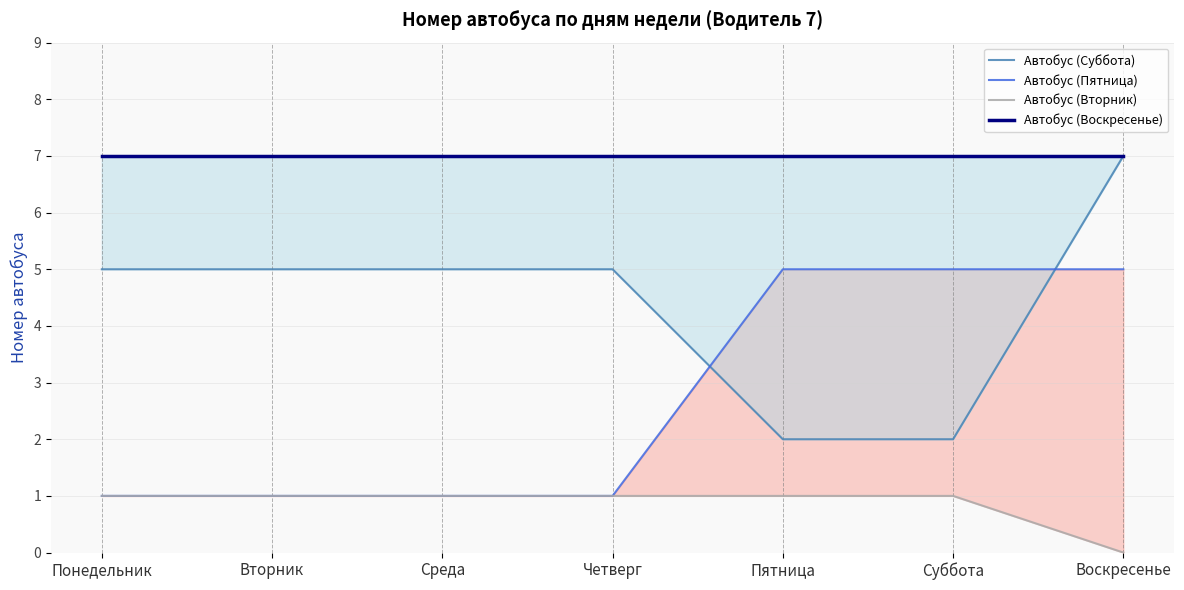

At how many categories does at least one series exceed 6?

7